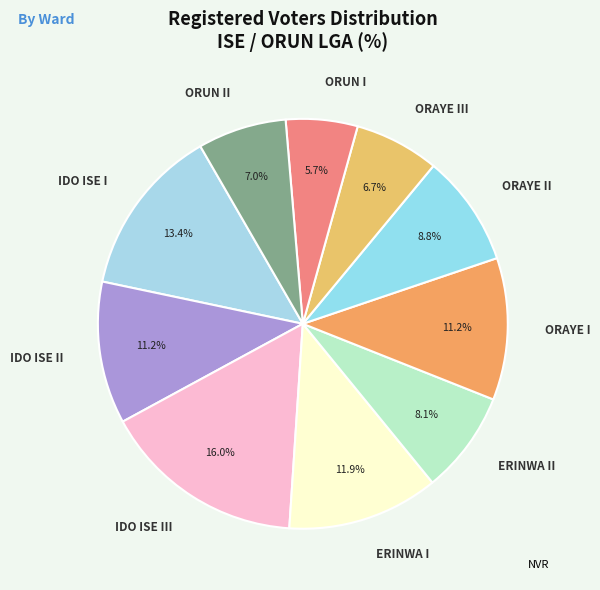

Does ORAYE II represent more than half of the total?

No